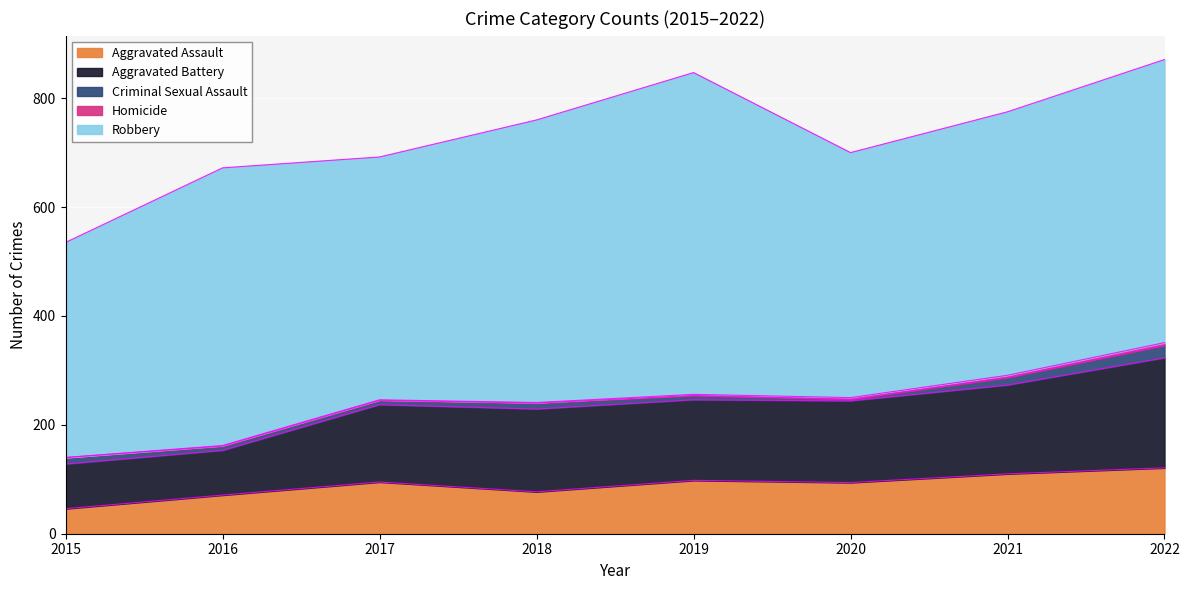

Reading right to left, list all the values displayed in this chart.

Aggravated Assault: 121	110	94	98	77	95	71	46
Aggravated Battery: 202	163	150	148	152	142	82	82
Criminal Sexual Assault: 23	14	3	8	11	8	8	12
Homicide: 5	4	3	2	1	1	1	0
Robbery: 520	484	450	591	519	446	510	395